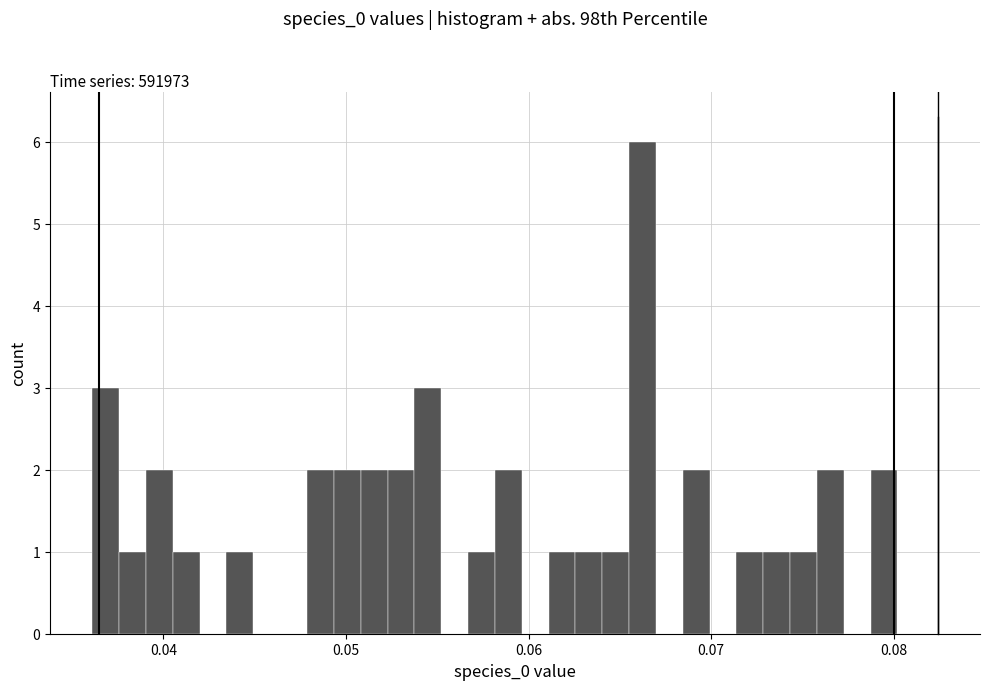

Read against the x-axis, roughly where is the centre of the tallest bar?

0.066